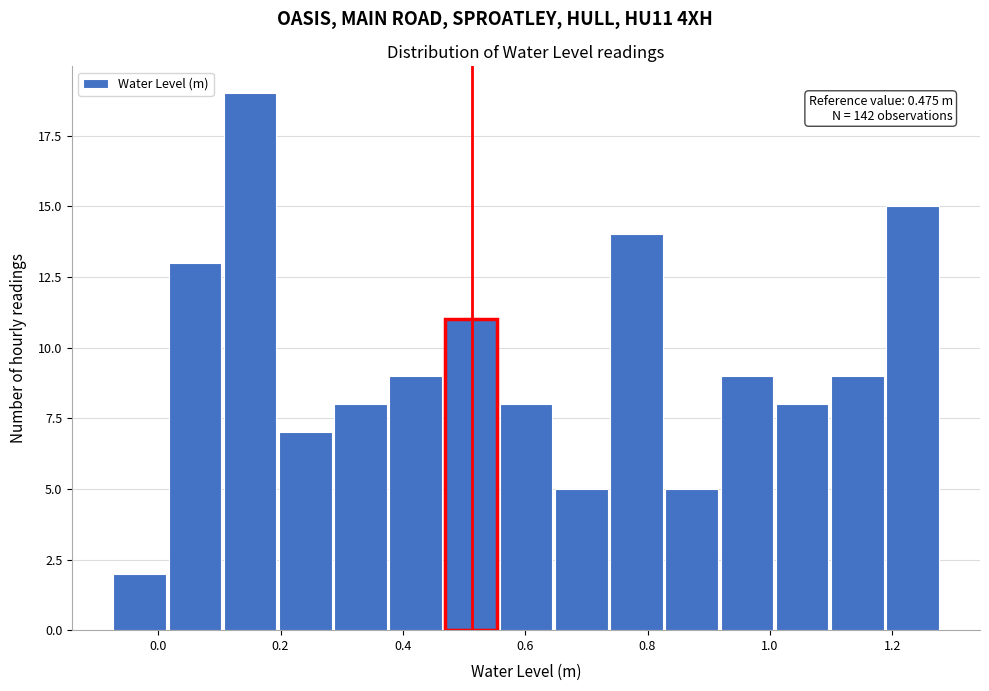

Over which range of the x-axis is the bar tallest?

0.10 to 0.20